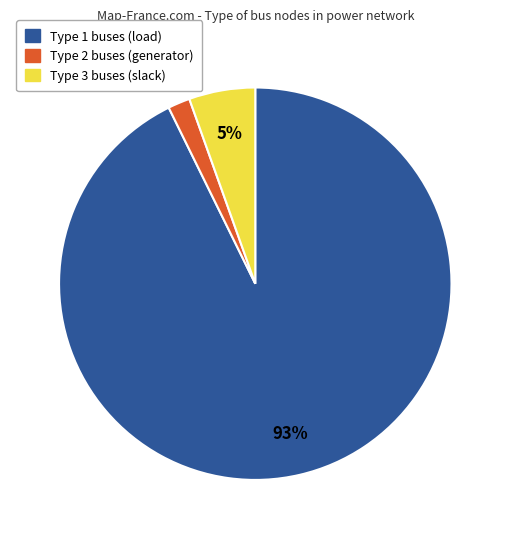

Is there any slice that represents more than half of the pie?

Yes